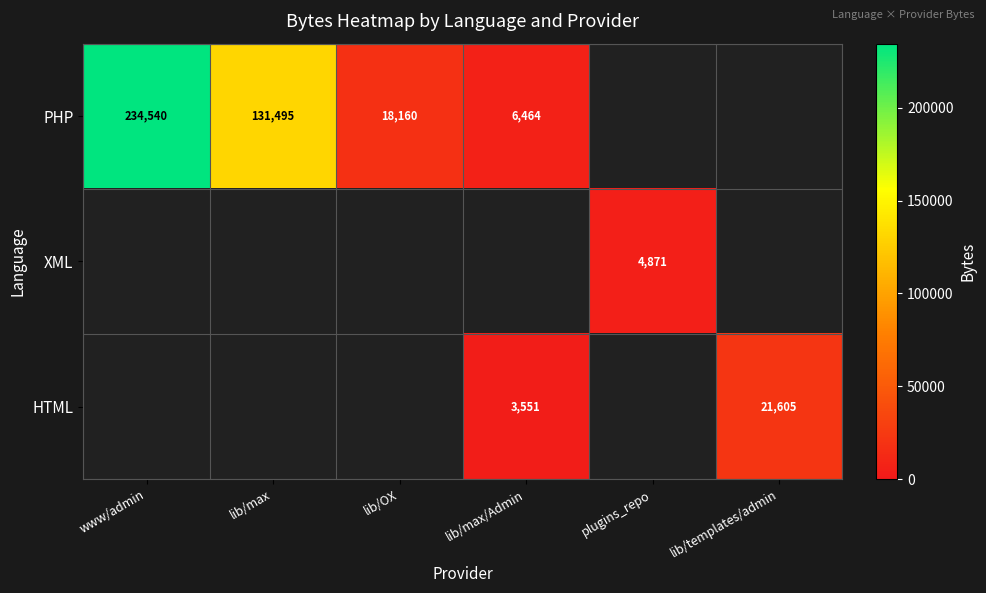

True or false: PHP has a value of 8836.5 at lib/max/Admin.

False